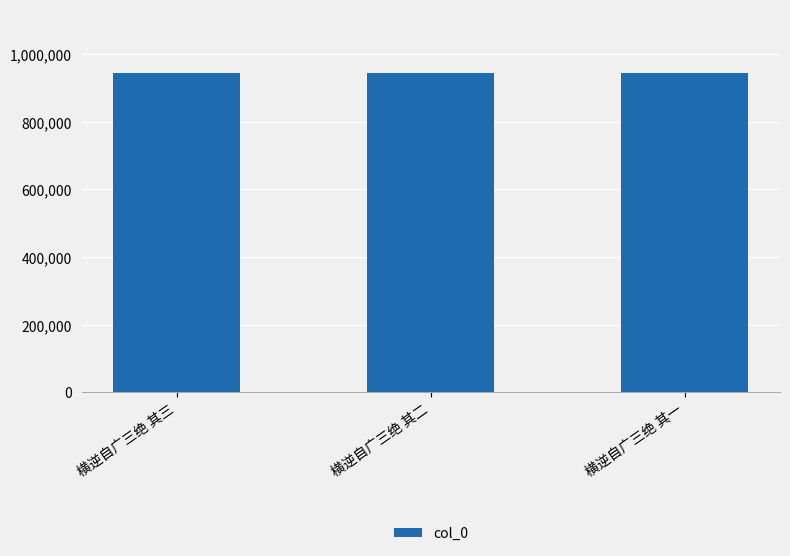

What is the value of the 1st bar from the left?

944376